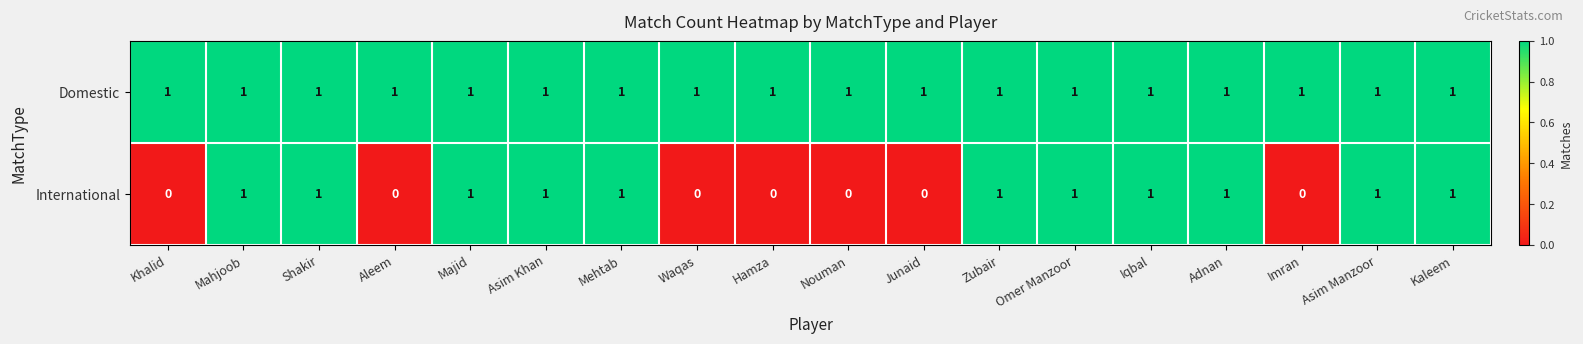

True or false: Domestic has a value of 2 at Iqbal.

False